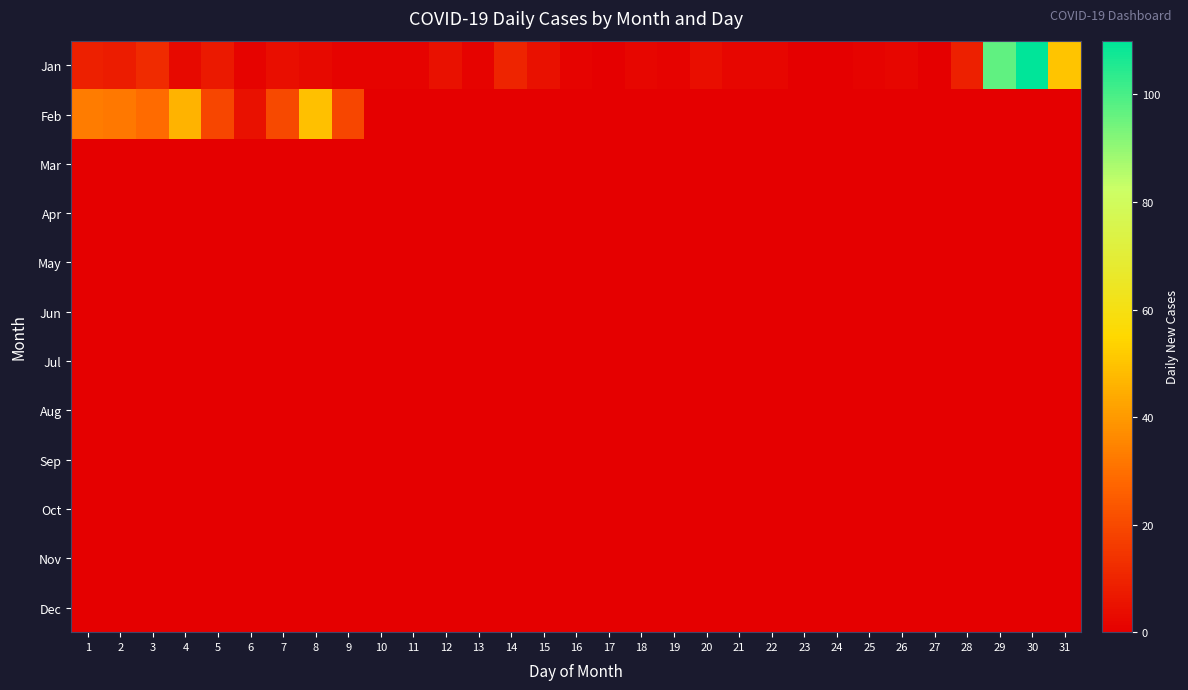

At how many categories does at least one series exceed 39?

5